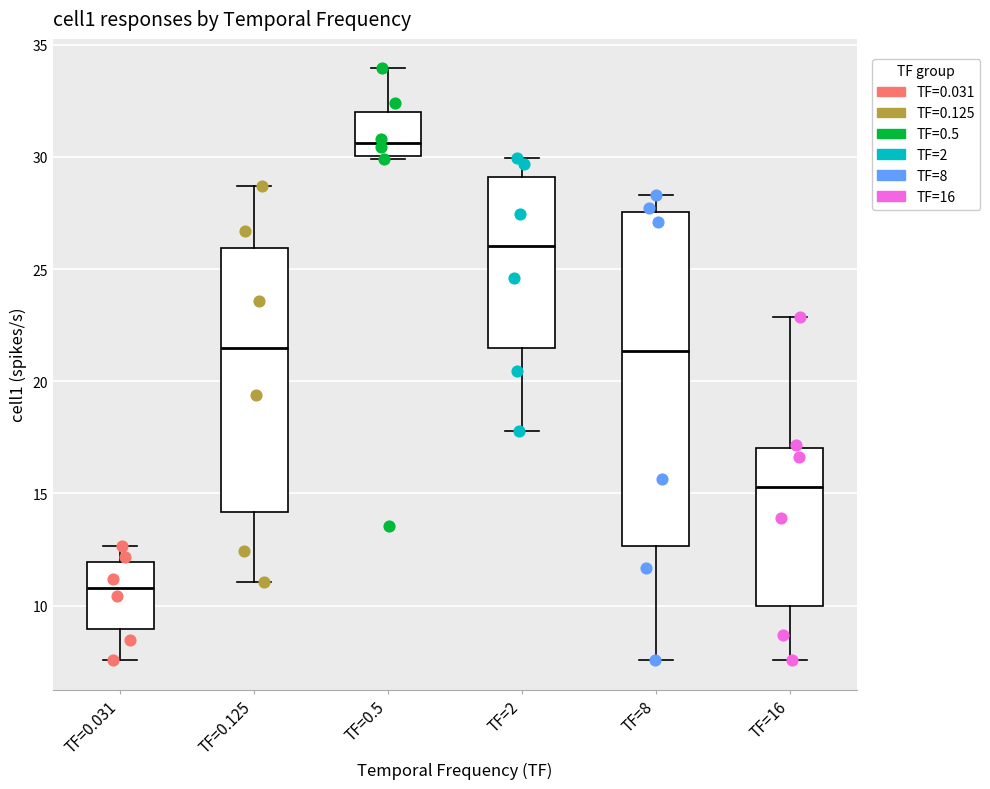

Which box's median line is the highest?

TF=0.5